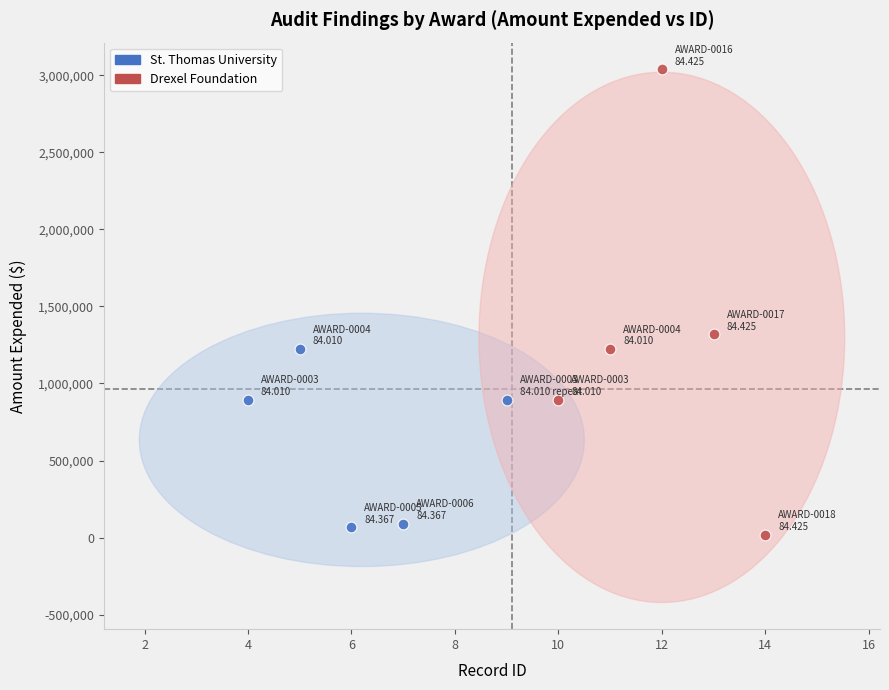

Which series contains the lowest Y value?

Drexel Foundation